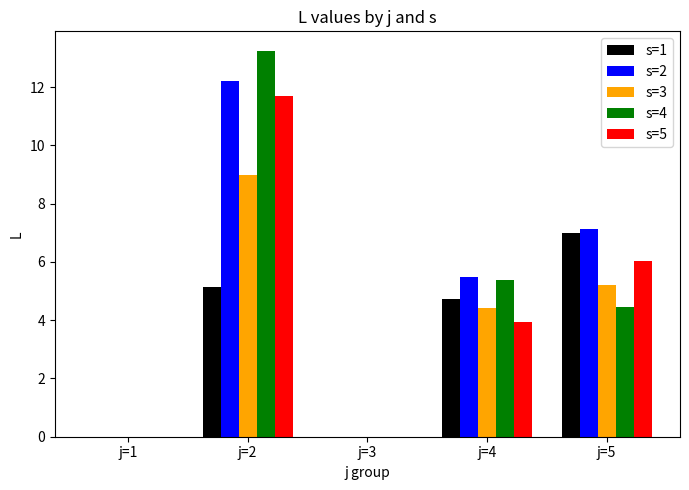

At which category is the sum across all series the highest?

j=2